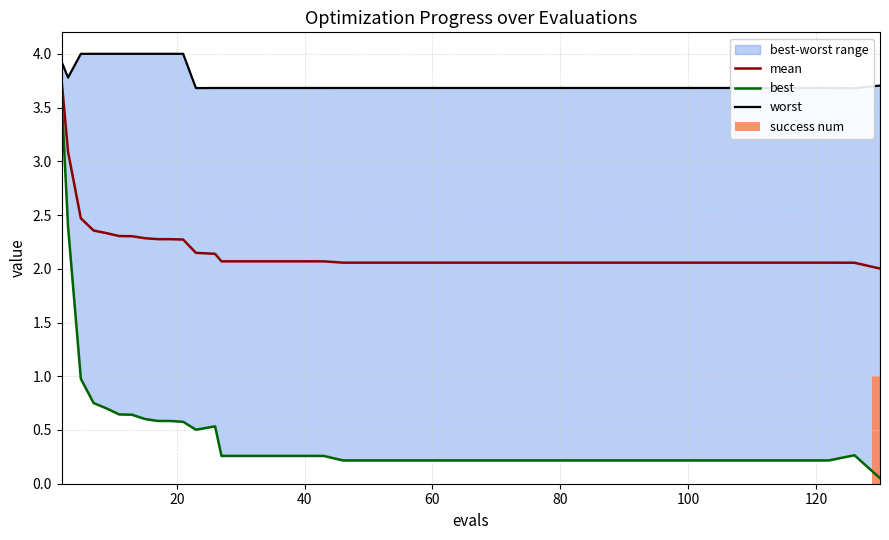

Are the bars grouped side by side (vs. stacked)?

Yes